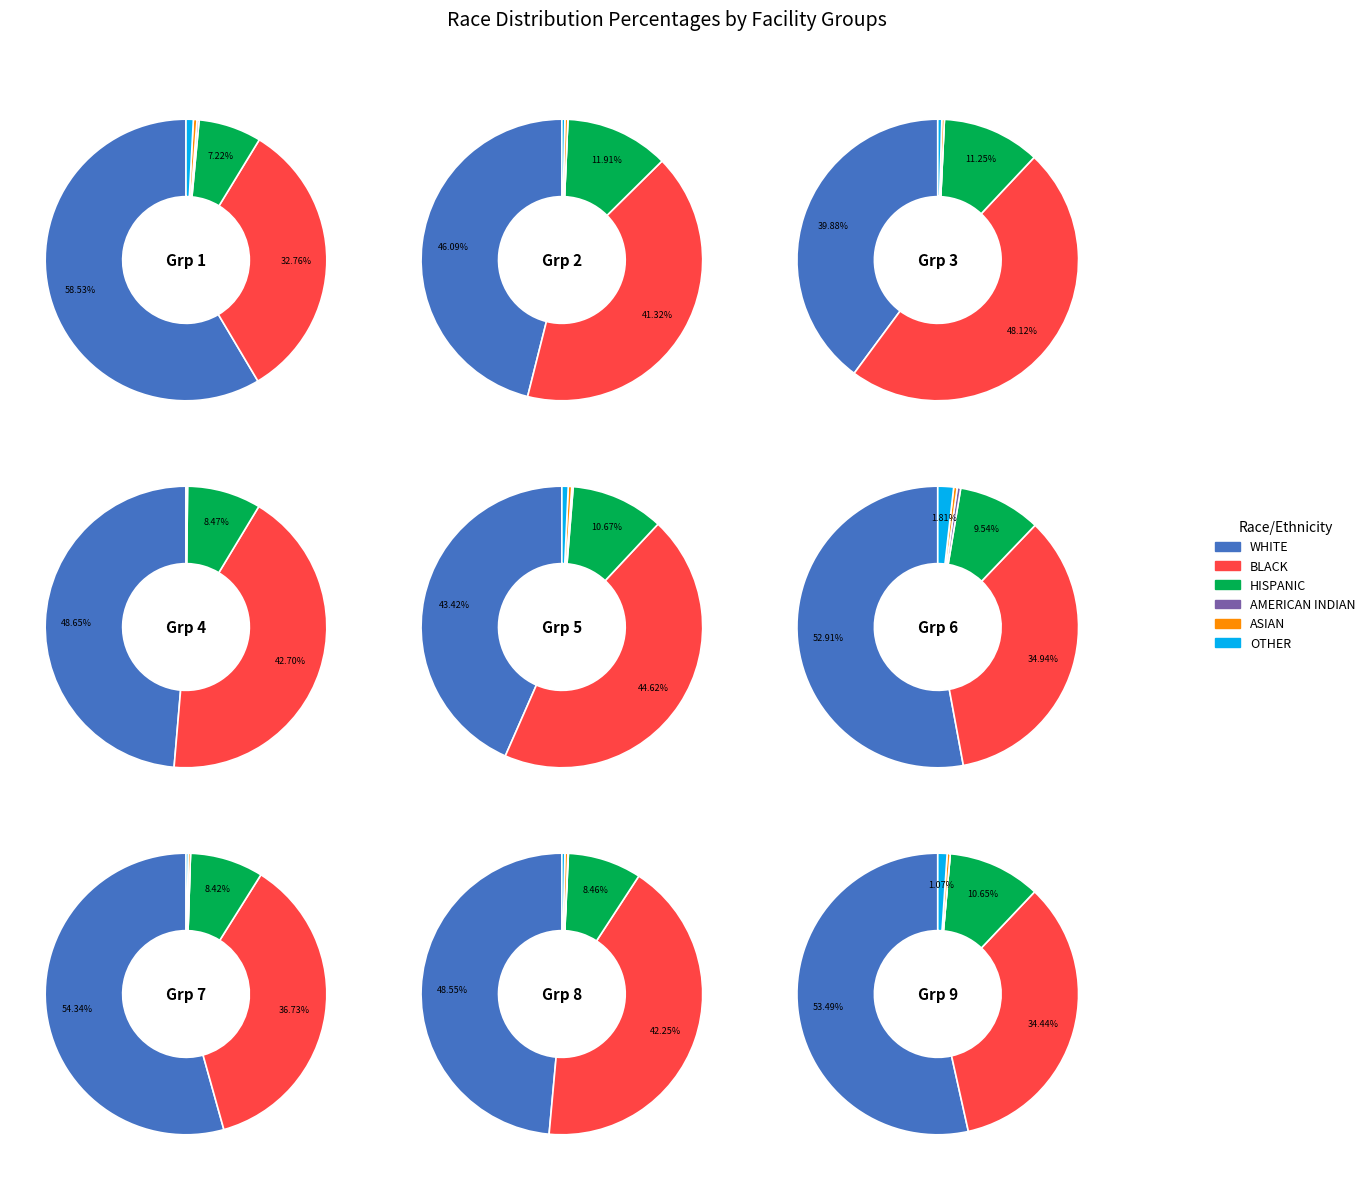

True or false: WAYMART accounts for 1% of the total.

False